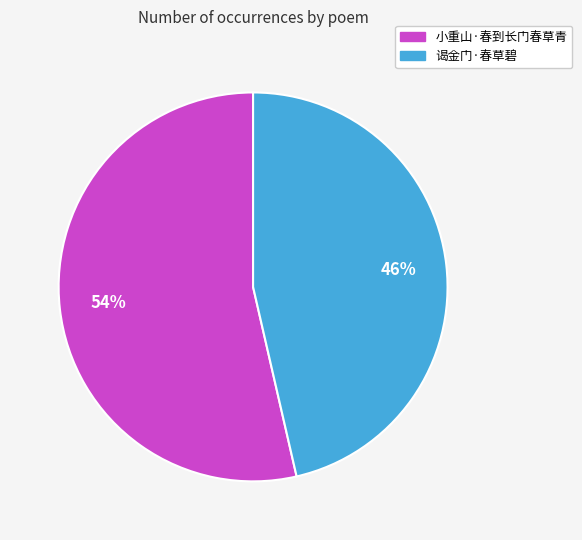

To the nearest percent, what is the average slice percentage?

50%